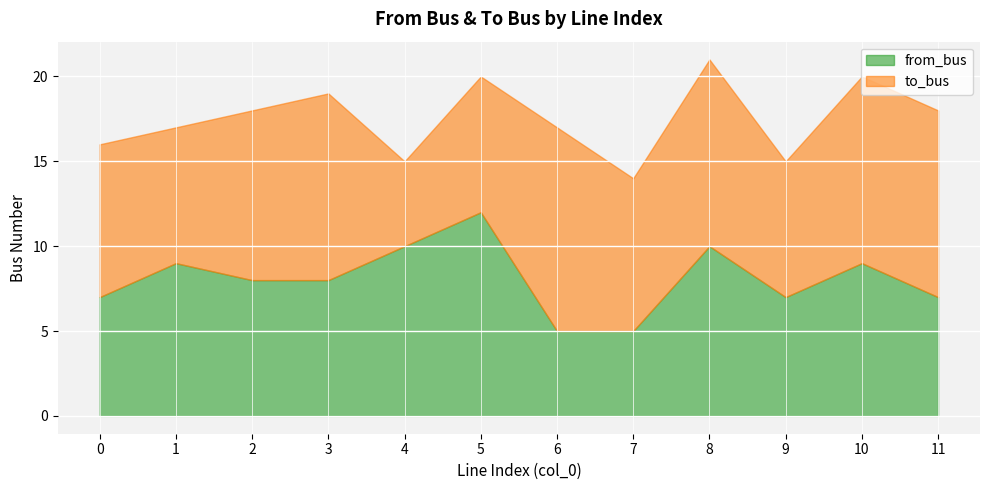

In to_bus, how many points are lower than both neighbors (excluding endpoints)?

4